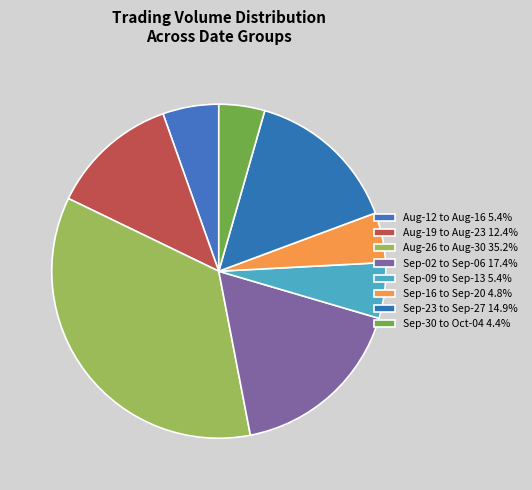

How many segments does this pie chart have?

8